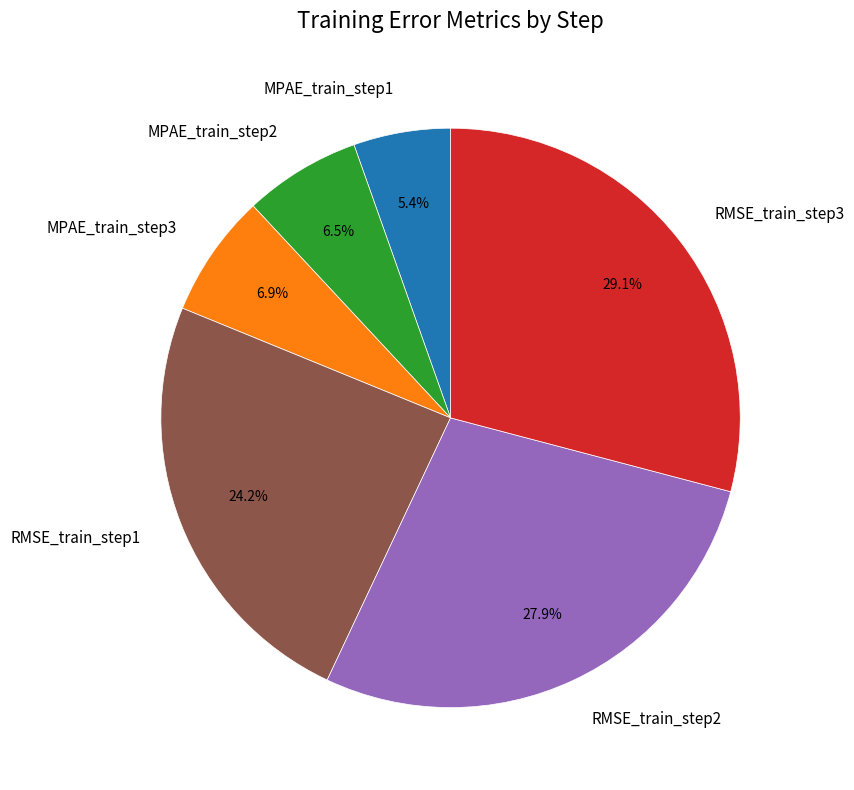

Is there a majority slice in this chart?

No